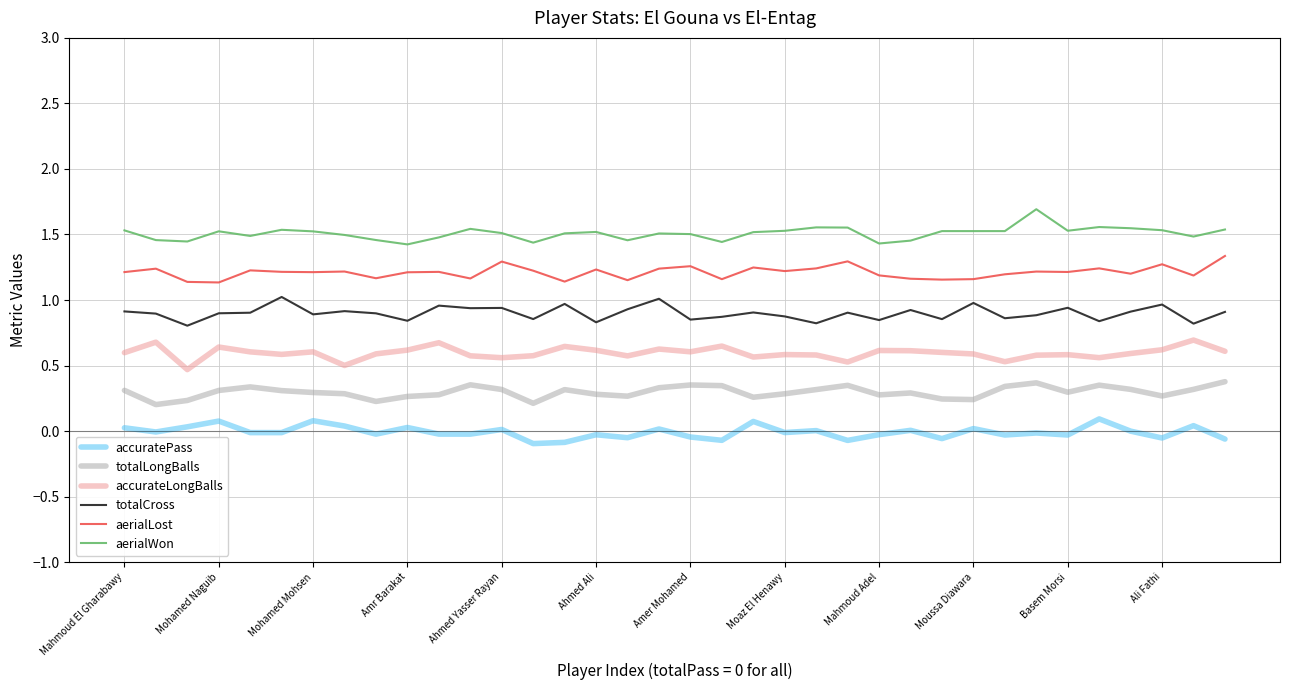

Rank the series by their maximum value, from lowest to highest.

accuratePass, totalLongBalls, accurateLongBalls, totalCross, aerialLost, aerialWon